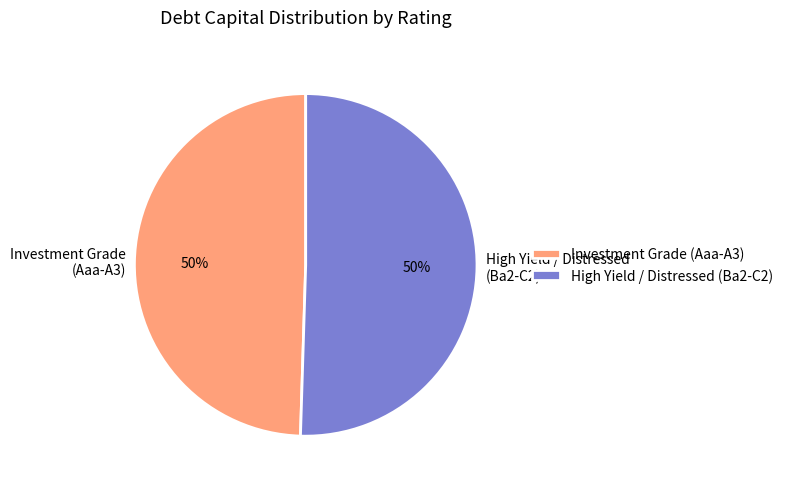

Is it true that High Yield / Distressed (Ba2-C2) is 63% of the pie?

False